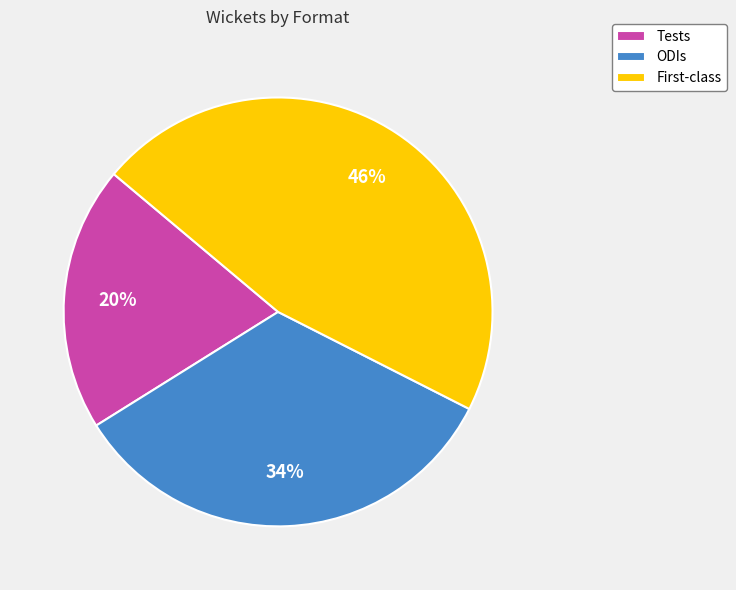

What percentage is the ODIs slice, to the nearest percent?

34%